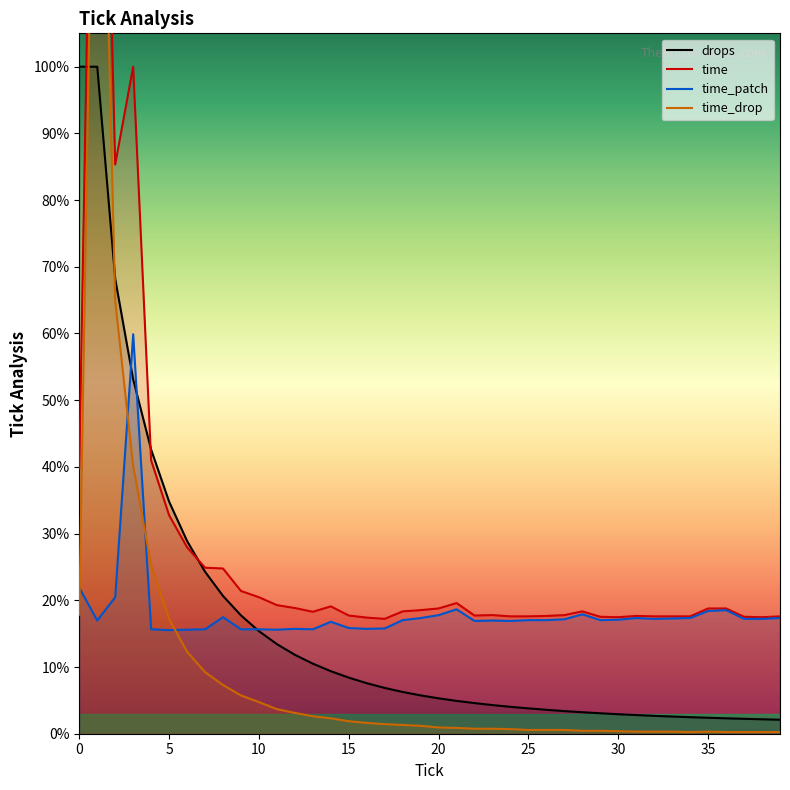

The value of time_patch at 35 is 13366.0. True or false?

False